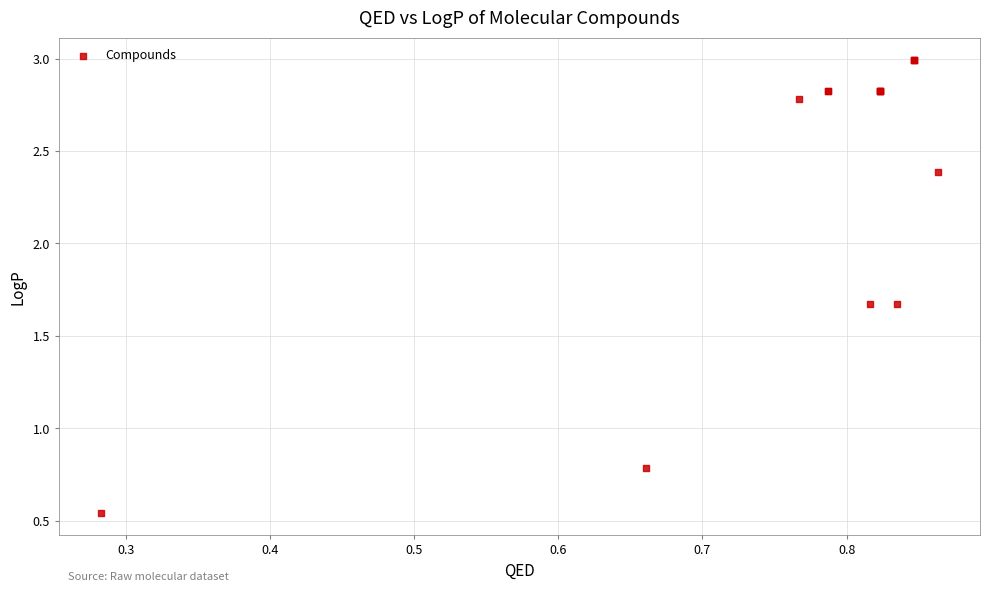

What Y value in the scatter plot is closest to 1?

0.8